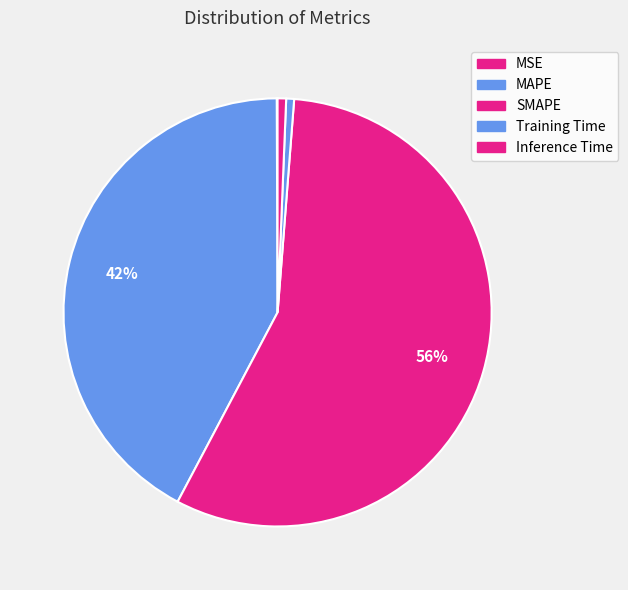

To the nearest percent, what is the combined percentage of Training Time and Inference Time?

1%